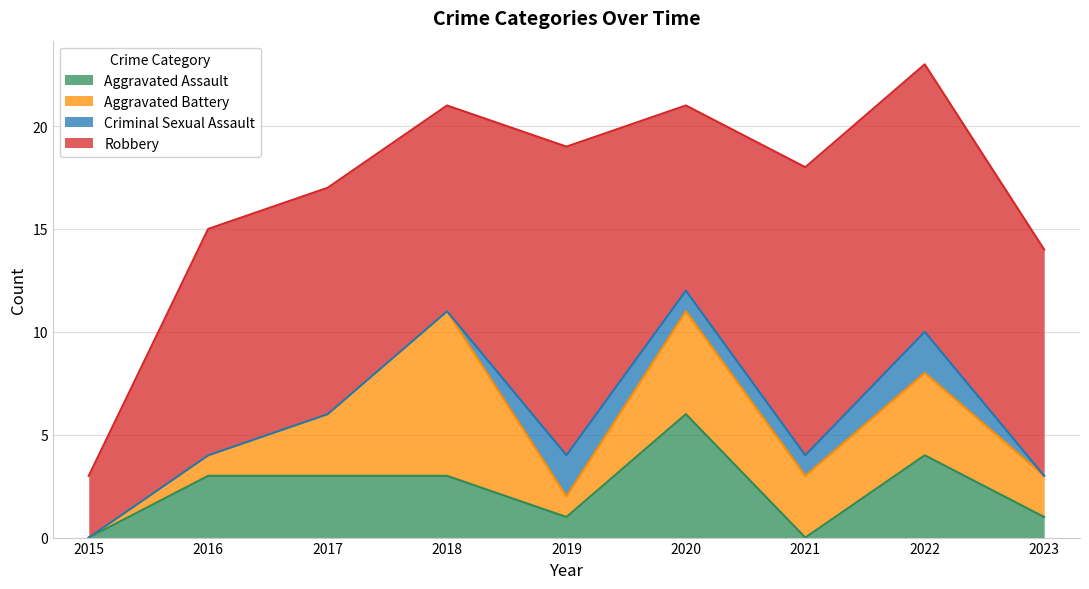

How many times do Aggravated Battery and Criminal Sexual Assault cross each other?

2